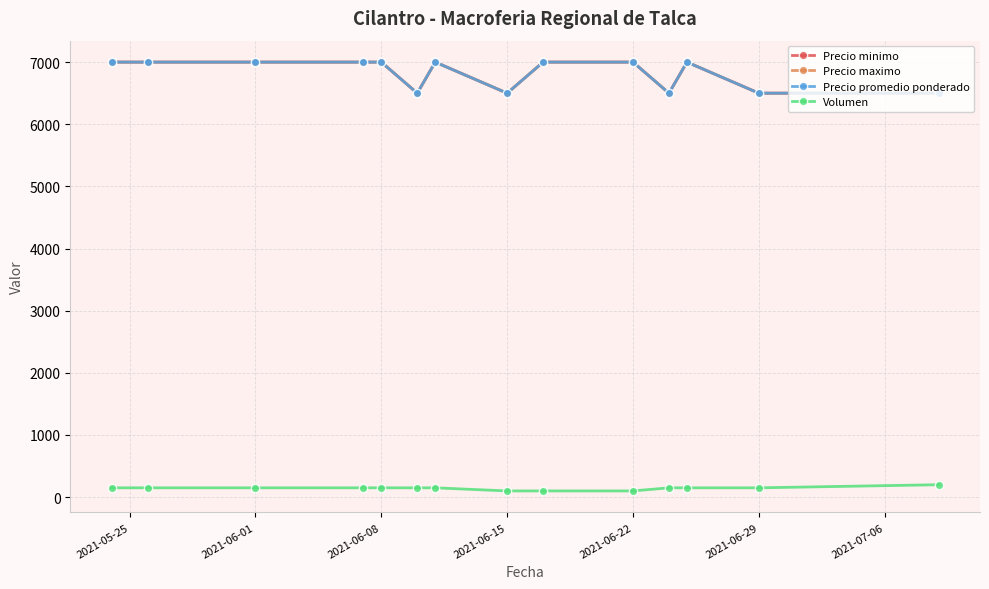

Which series has the widest spread of values?

Precio minimo